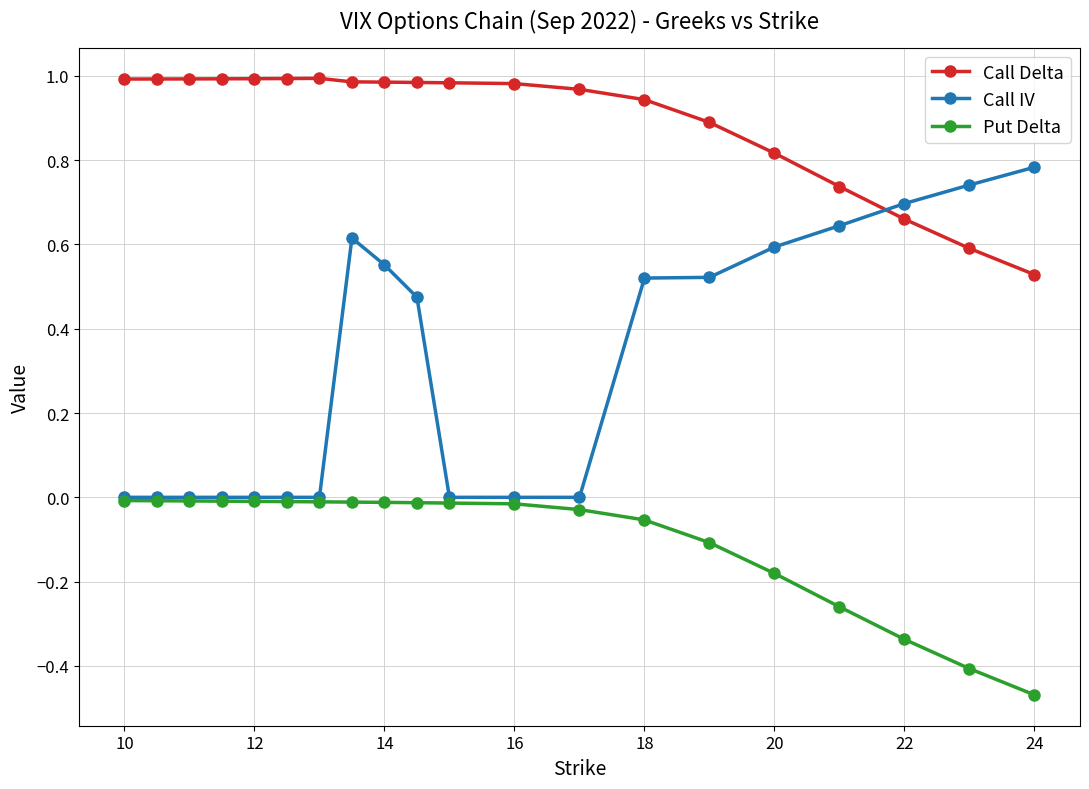

List the series in order of their peak value, lowest first.

Put Delta, Call IV, Call Delta